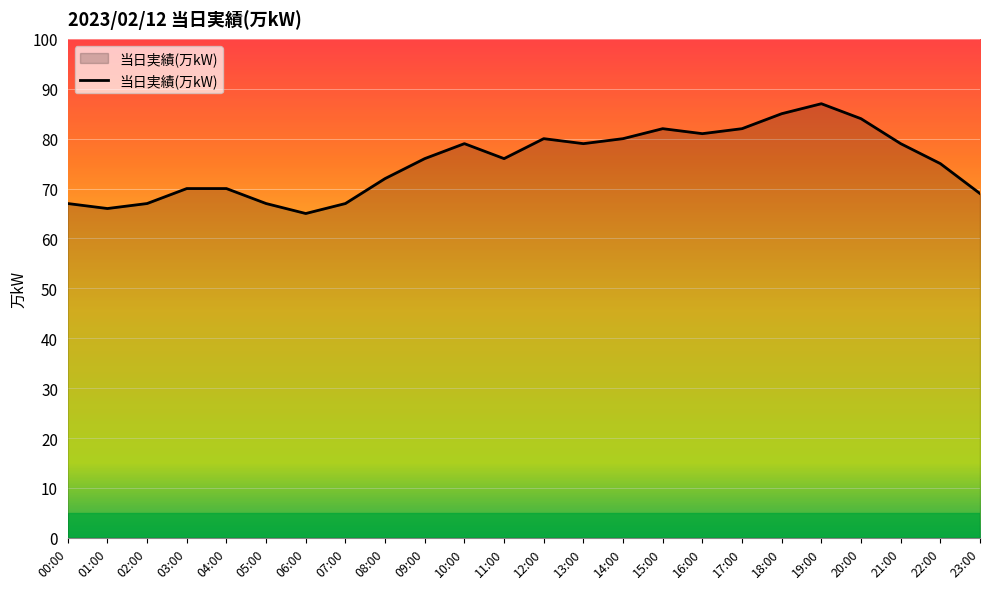

What is the average value?

75